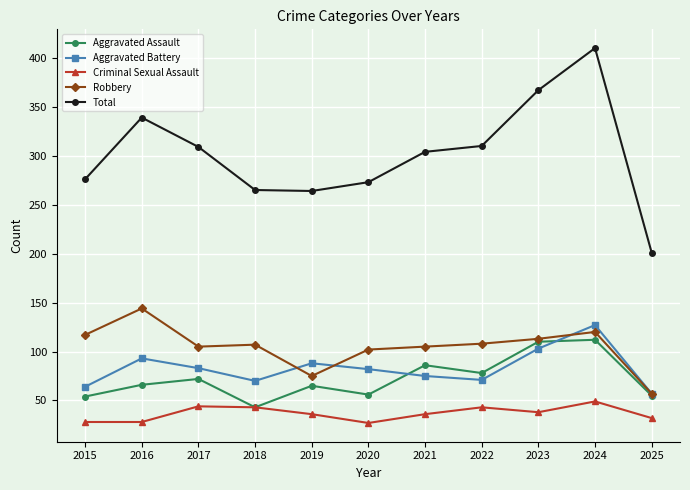

The value of Total at 2020 is 69. True or false?

False